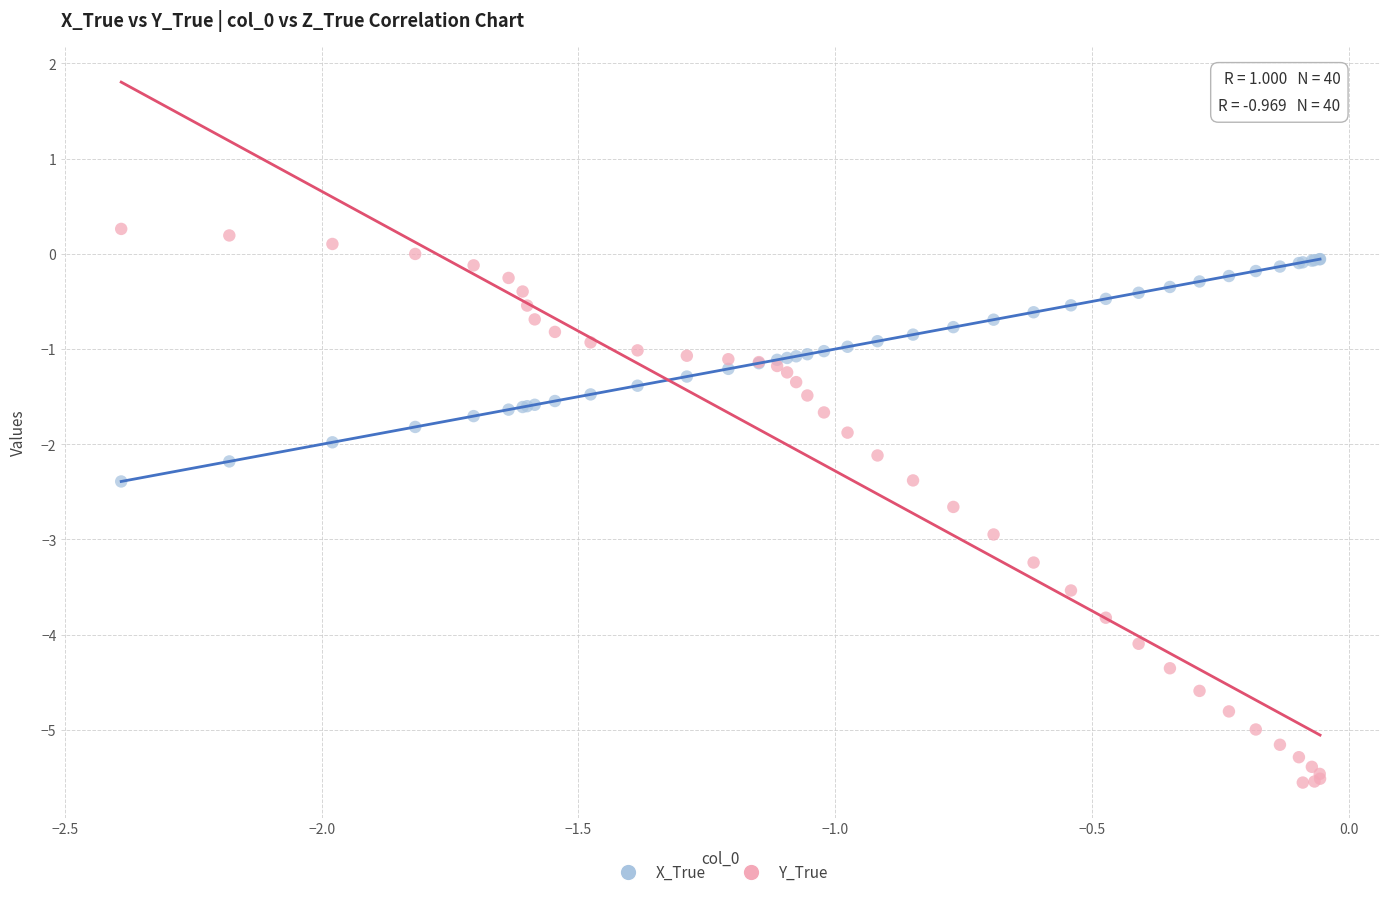

Which series has the largest Y range (max minus min)?

Y_True